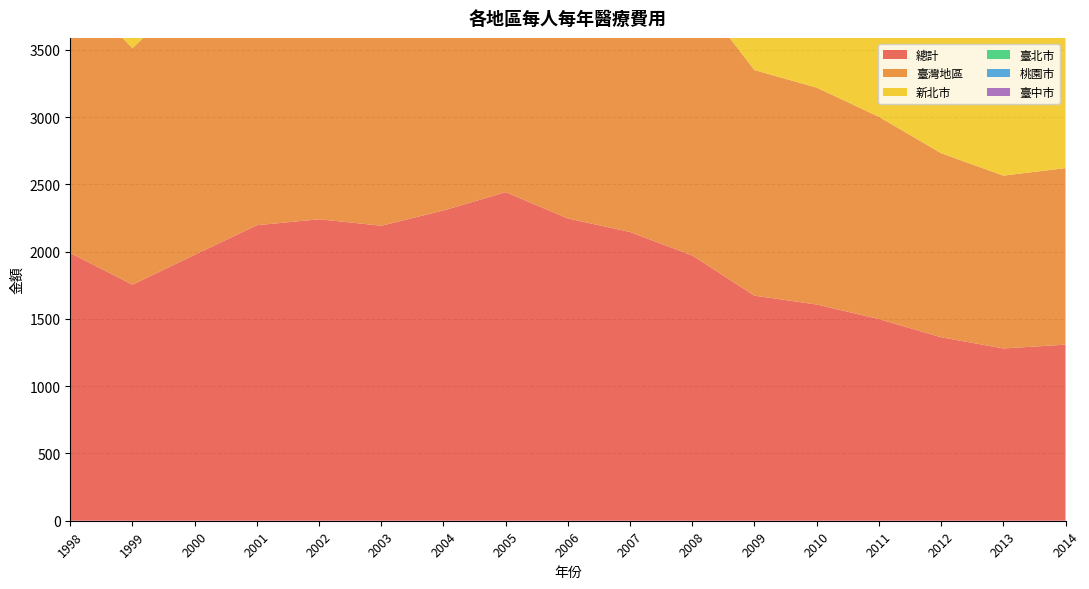

Reading left to right, transcribe all the data shown in this chart.

總計: 1989.9	1754.8	1976.7	2196.6	2240.9	2192.8	2306.3	2442.2	2246.8	2146.0	1971.7	1672.9	1607.2	1499.0	1363.8	1280.7	1308.8
臺灣地區: 1993.7	1757.6	1980.0	2200.5	2244.7	2196.8	2310.4	2447.6	2252.4	2151.8	1977.2	1676.8	1612.0	1503.6	1368.2	1284.7	1312.2
新北市: 2218.8	1887.6	2145.9	2126.9	2196.8	2203.3	2451.9	2684.8	2493.5	2345.5	2264.0	1942.7	1751.1	1702.0	1595.0	1377.9	1267.3
臺北市: 1976.1	1848.8	2012.6	2145.2	2135.3	2210.4	2239.5	2223.8	2121.3	2049.6	2068.8	2009.2	1899.9	1772.0	1506.8	1539.4	1631.2
桃園市: 2129.1	1837.8	2018.4	2490.1	2482.0	2428.0	2547.6	3018.7	2631.5	2113.3	1816.7	1541.5	1368.2	1188.6	1063.2	997.9	983.3
臺中市: 2552.5	2092.4	2430.0	2862.6	2991.1	2876.6	3080.5	3120.8	2756.5	2542.9	1972.6	1366.2	1214.1	1098.1	1066.8	1049.0	1051.8